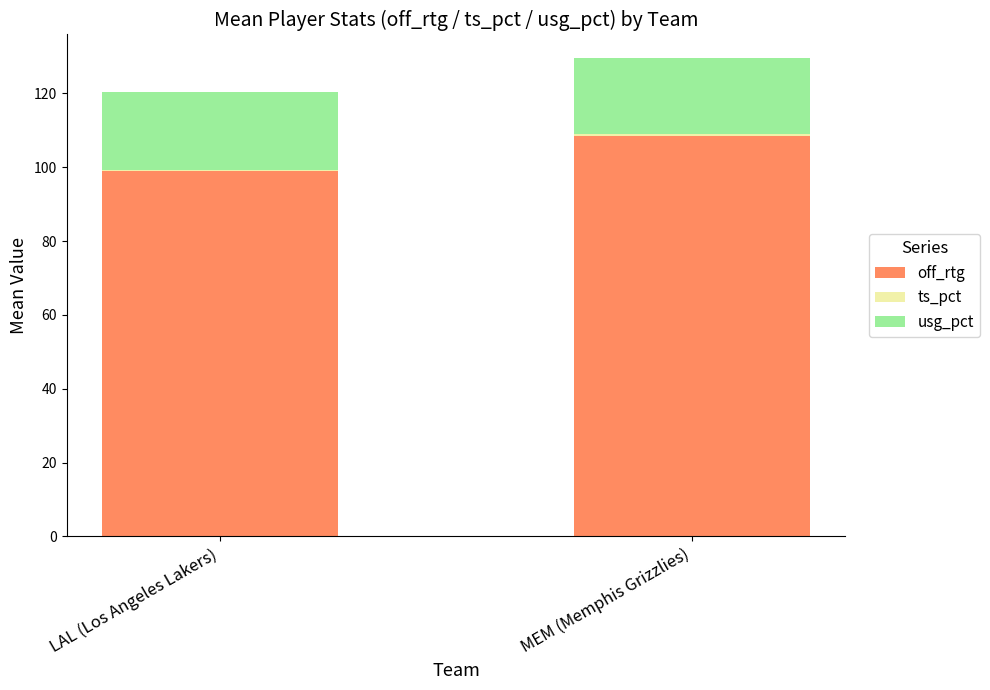

Are the bars horizontal?

No